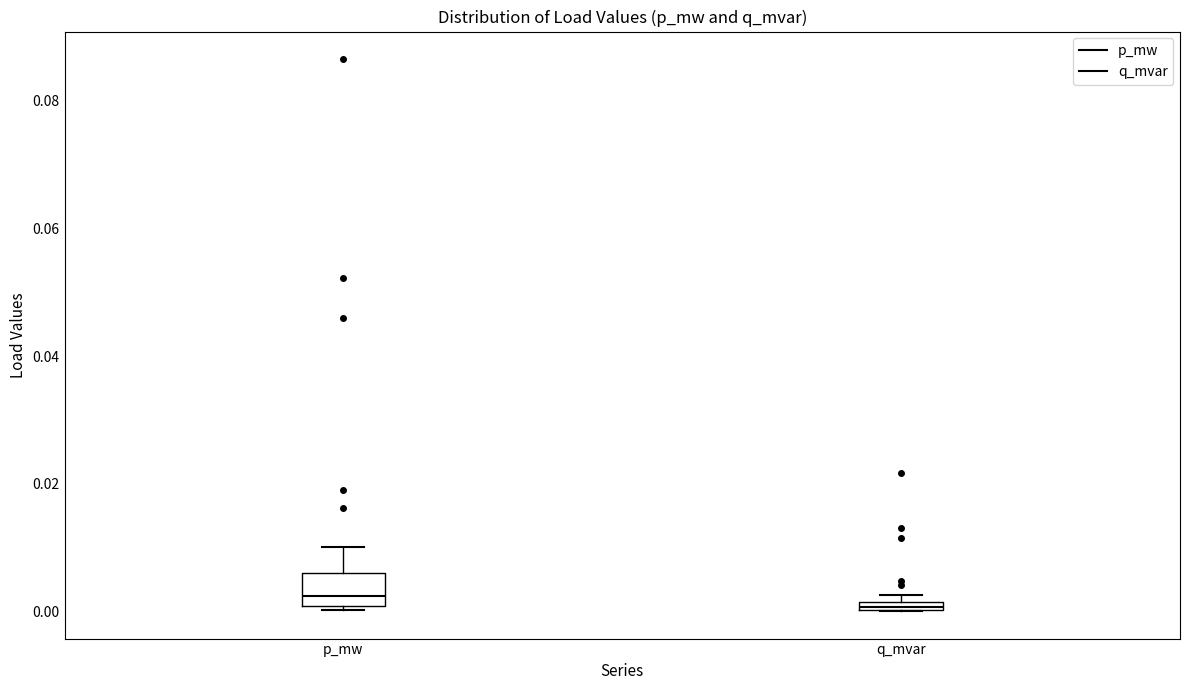

Where does the upper whisker of the box for p_mw end on the y-axis? The values are not printed on the chart, so give them approximately, as read against the axis.

0.010